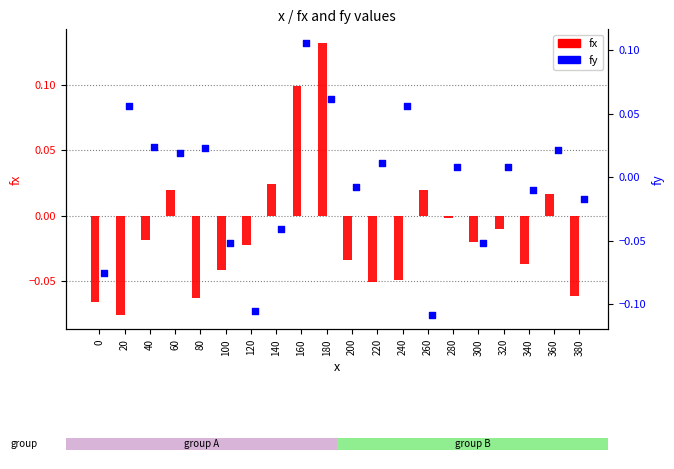

Which series reaches the maximum Y coordinate?

fx